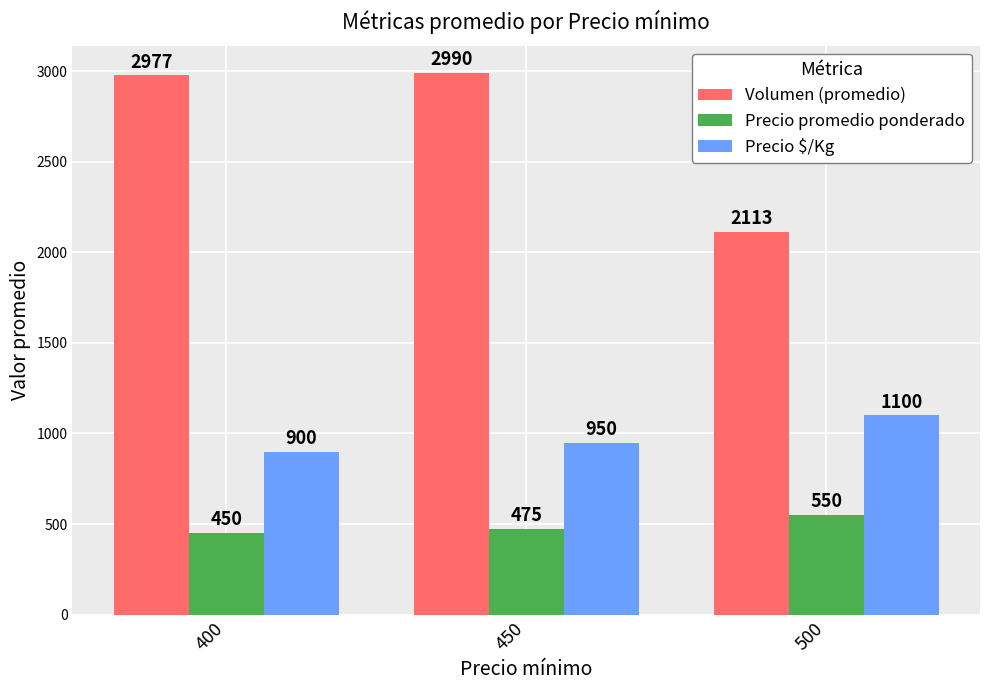

Is the value of Volumen (promedio) at 450 greater than the value of Precio $/Kg at 450?

Yes